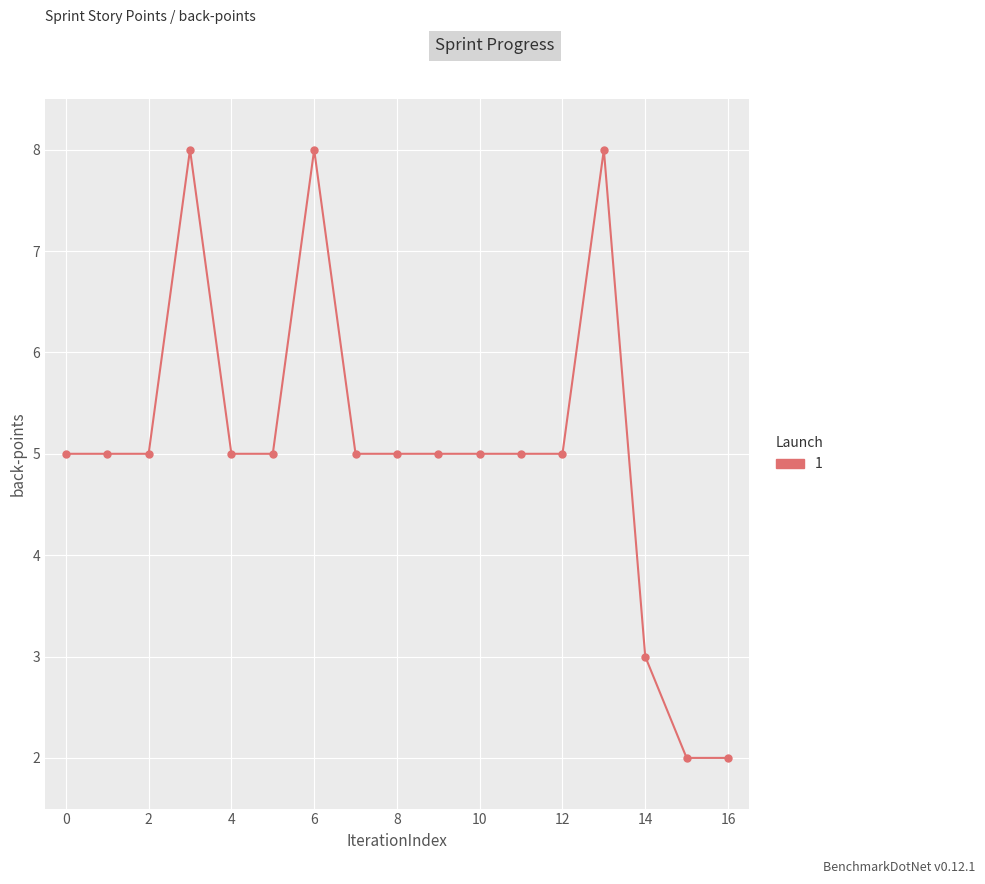

Is this an area chart (filled region under the line)?

No